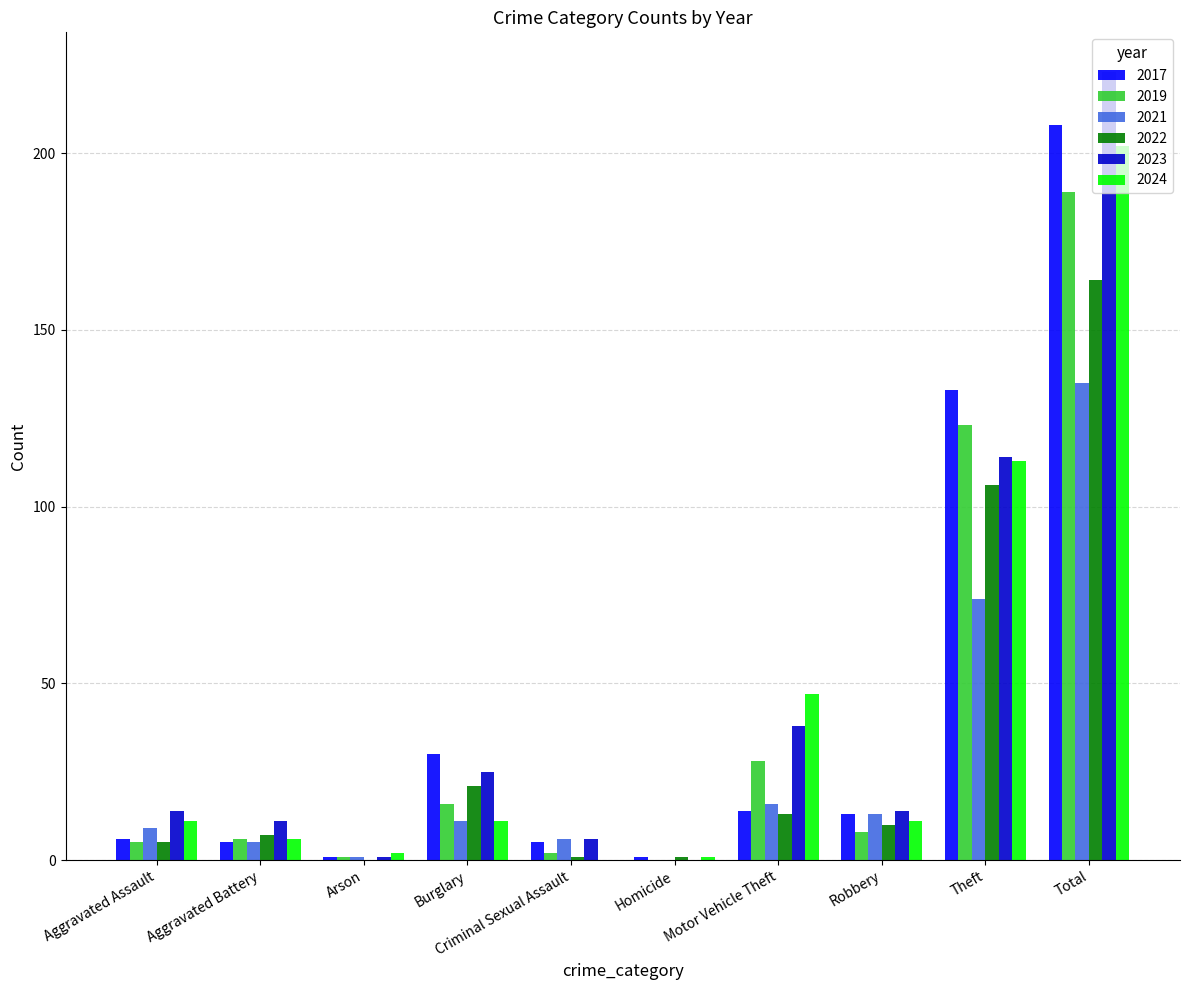

At which category is the sum across all series the highest?

Total